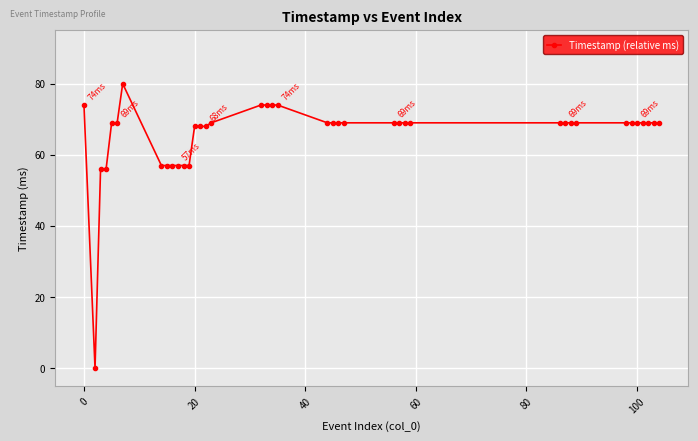

Does the chart have visible grid lines?

Yes